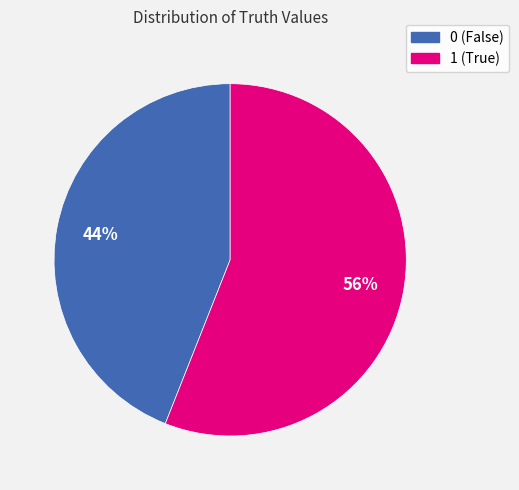

Is it true that 1 is 67% of the pie?

False